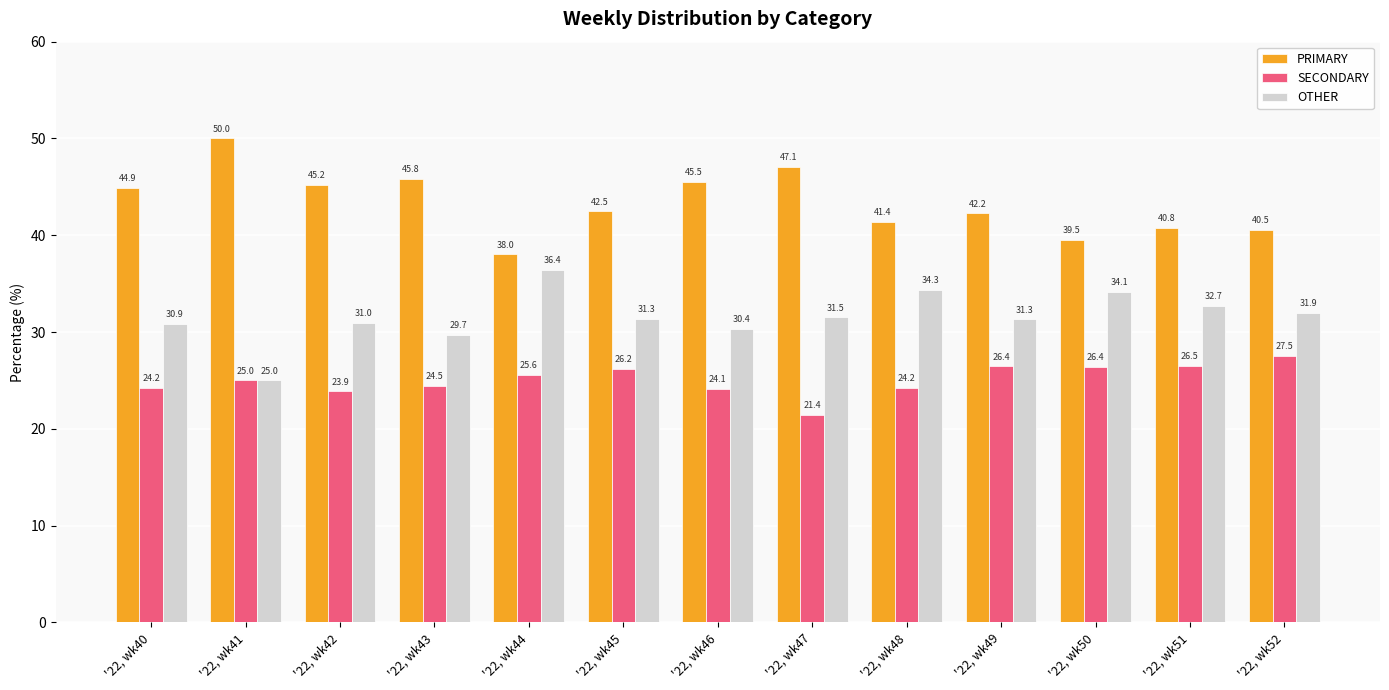

Rank the series by their average value, from lowest to highest.

SECONDARY, OTHER, PRIMARY